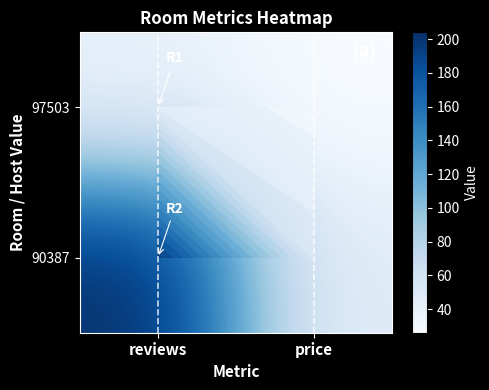

At which category is the sum across all series the highest?

reviews